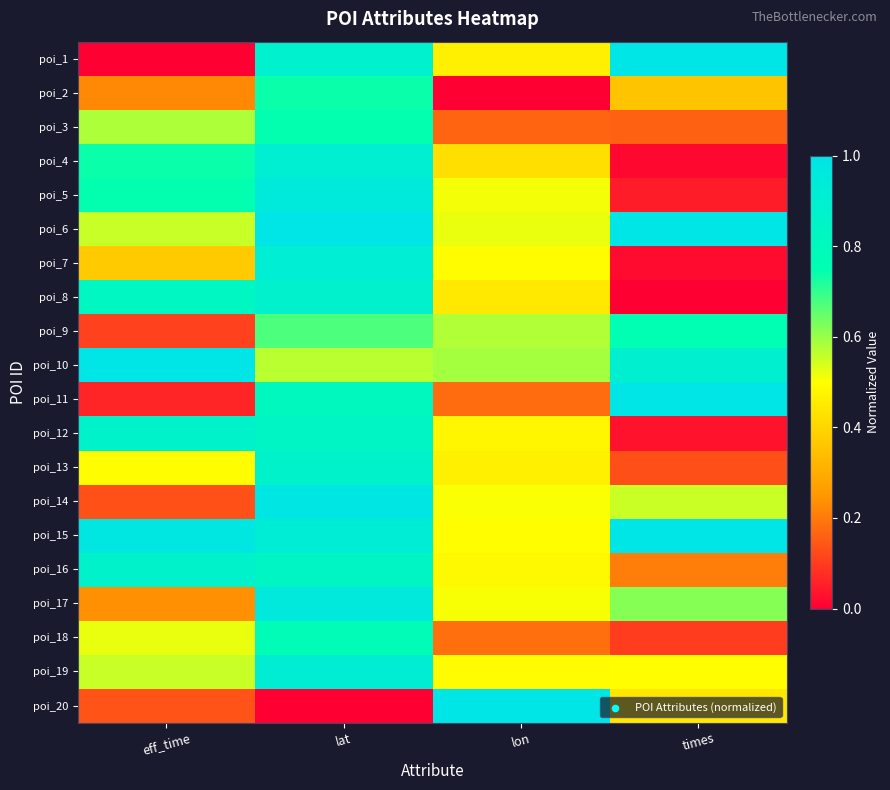

Which series has the largest range (max minus min)?

poi_20